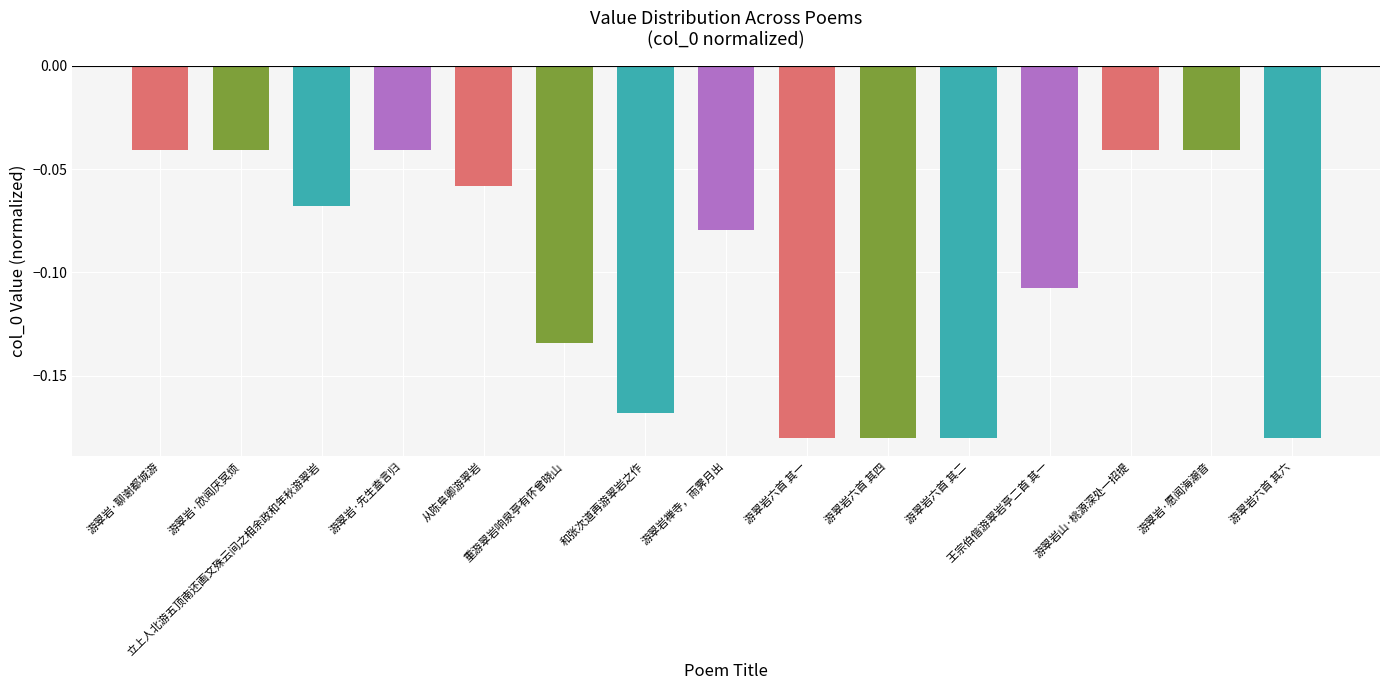

Does the chart contain stacked bars?

No